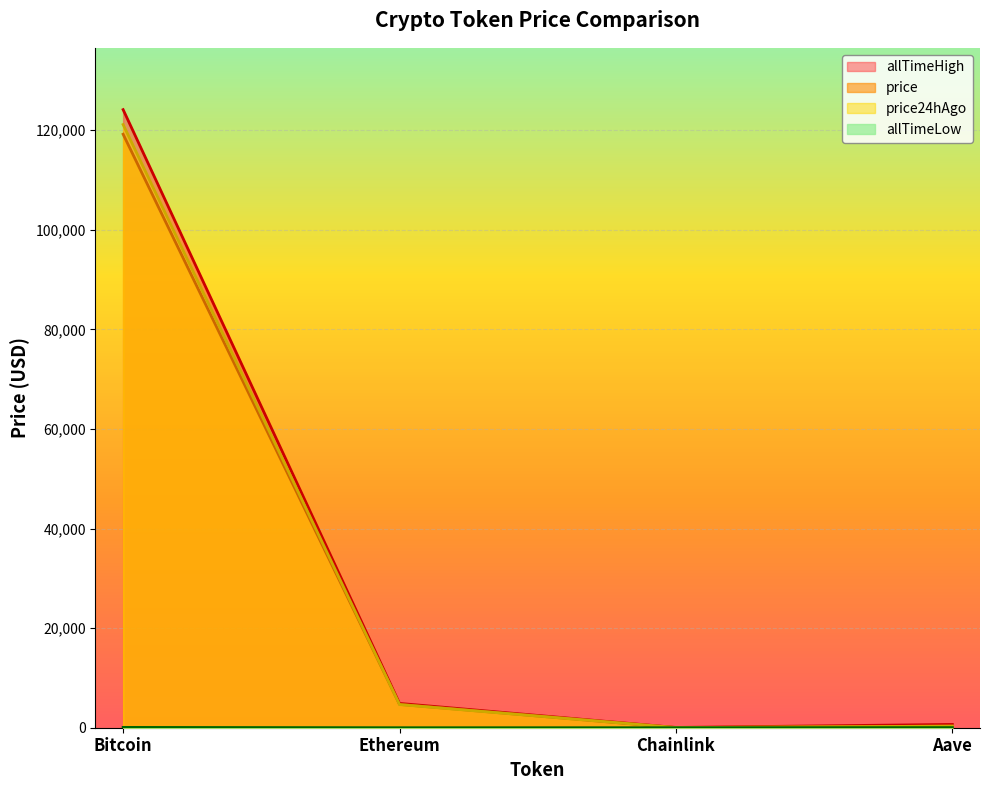

How many lines are shown in the chart?

4